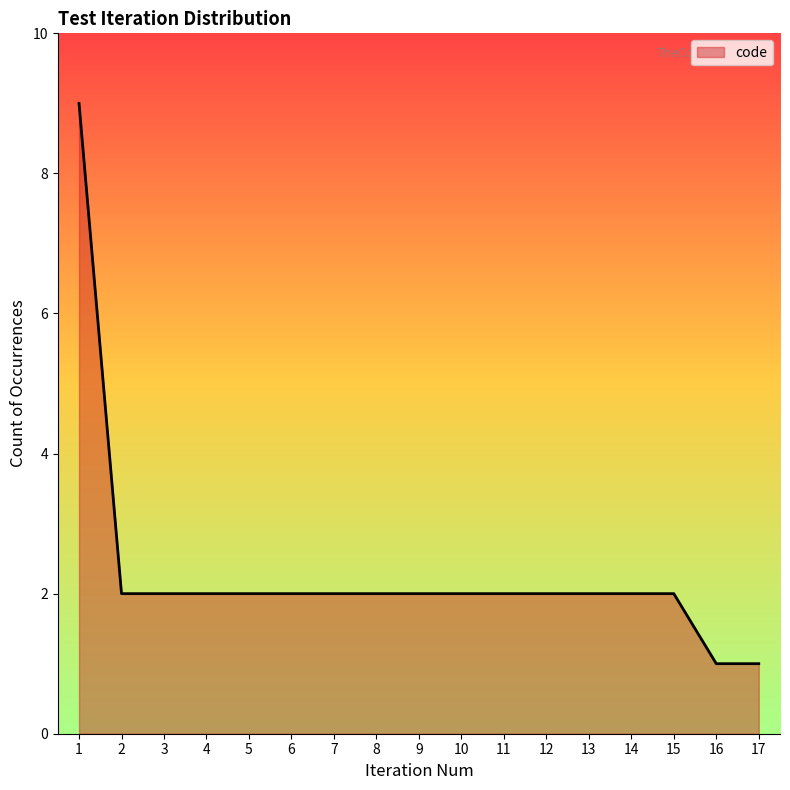

What is the greatest value displayed?

9